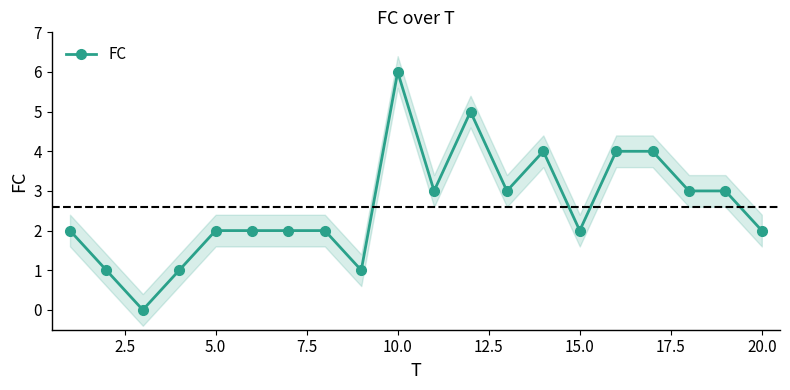

At which label does FC reach its peak?

10.0